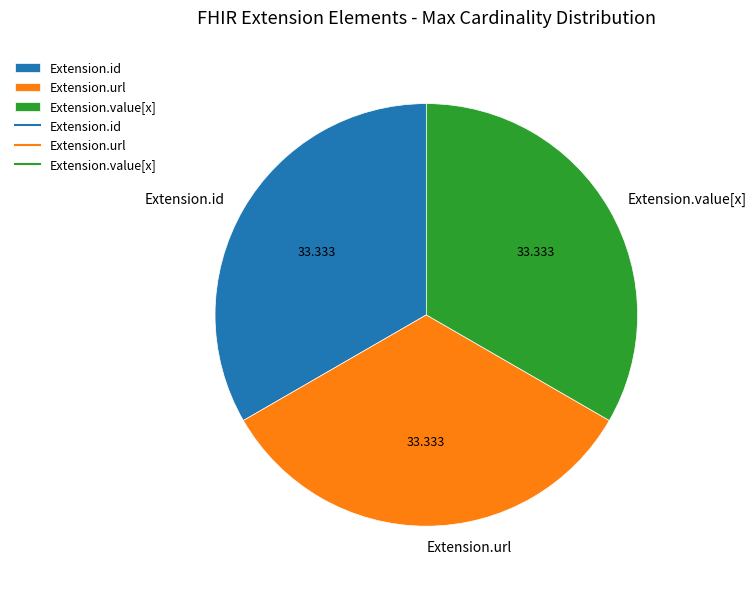

Is there any slice that represents more than half of the pie?

No